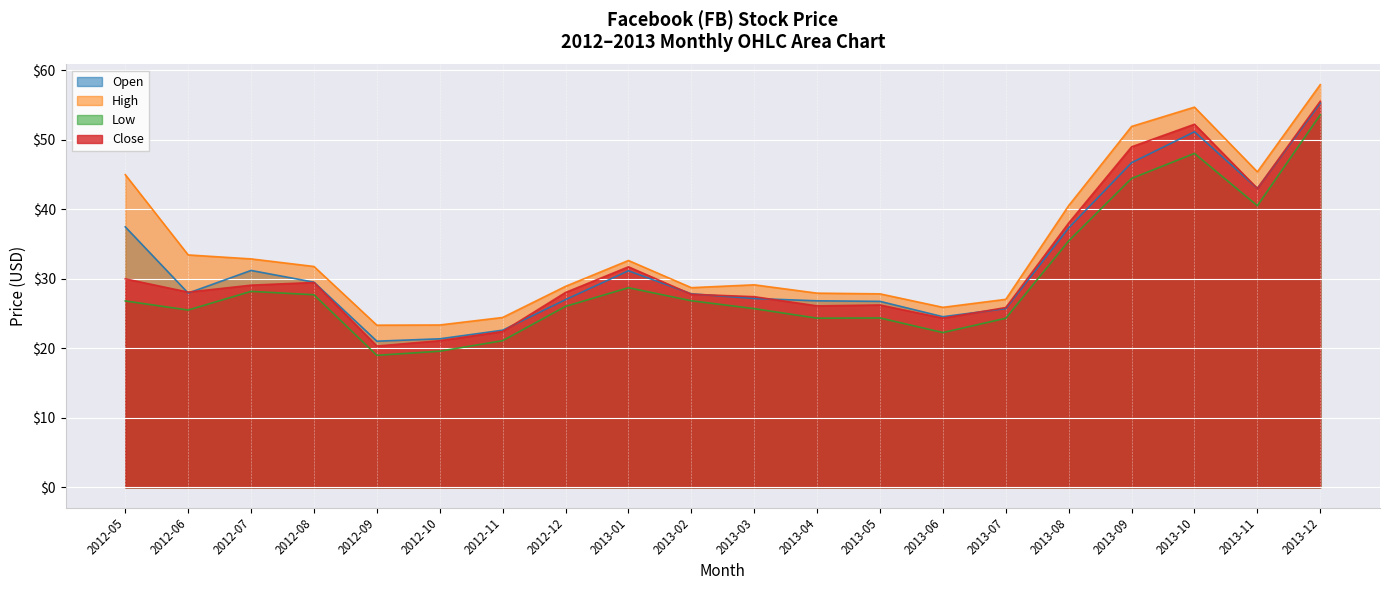

What is the approximate value of Close at 2013-01?

31.7